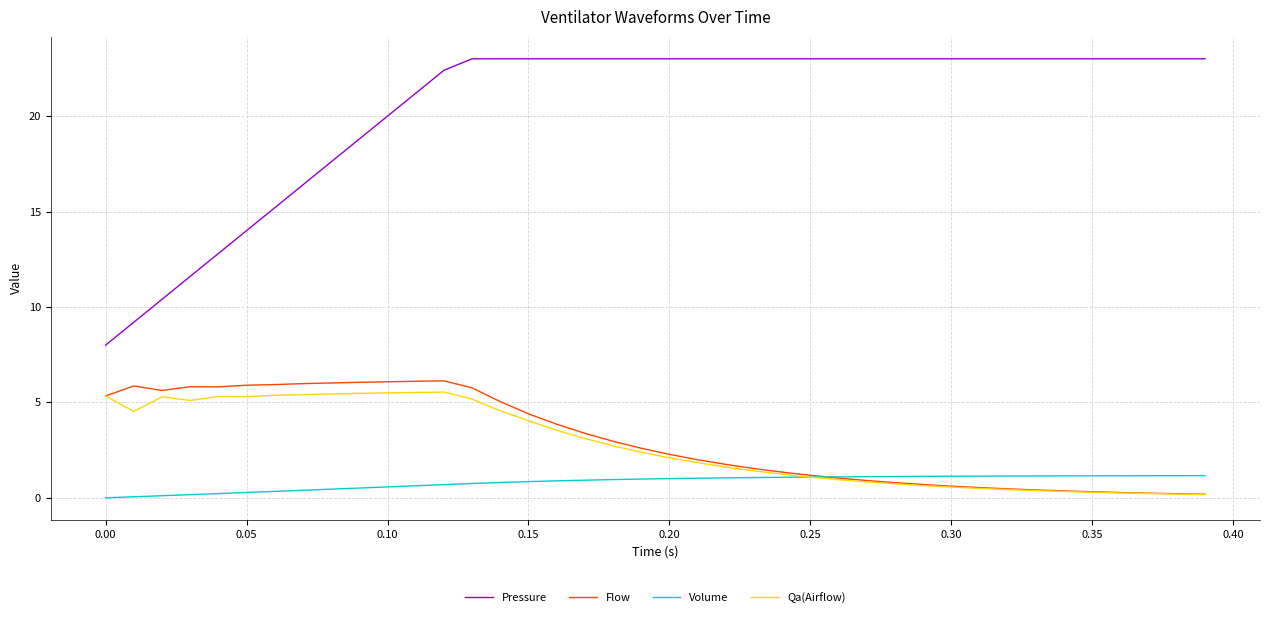

What is the highest value of the Volume series?

1.2